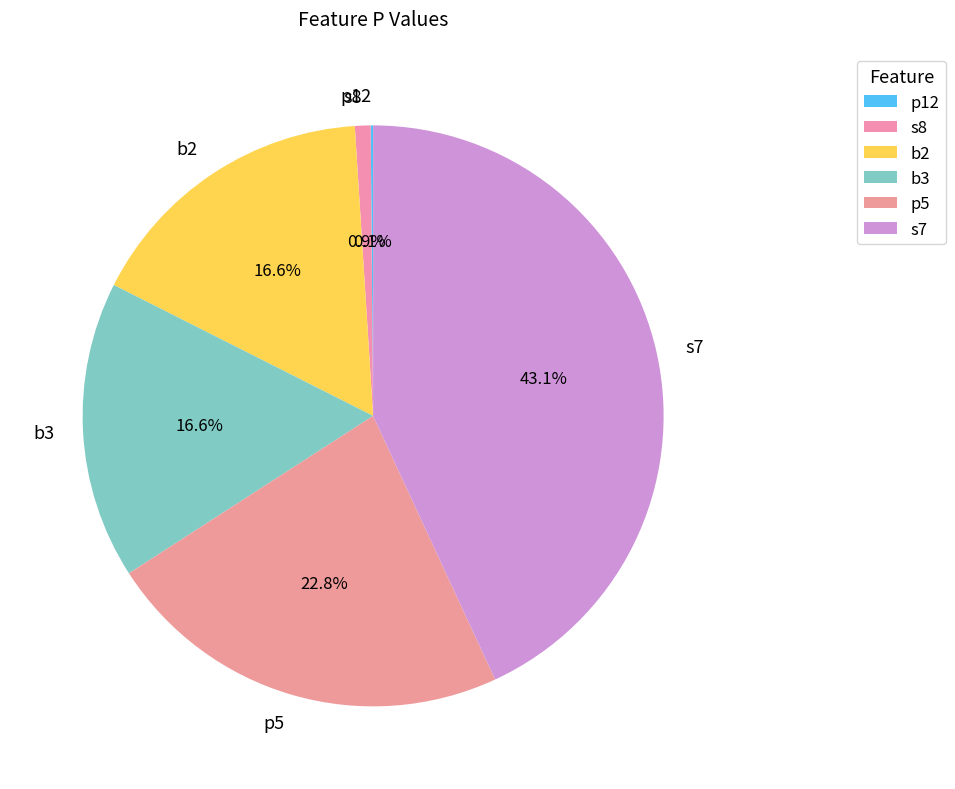

To the nearest percent, what is the average slice percentage?

17%